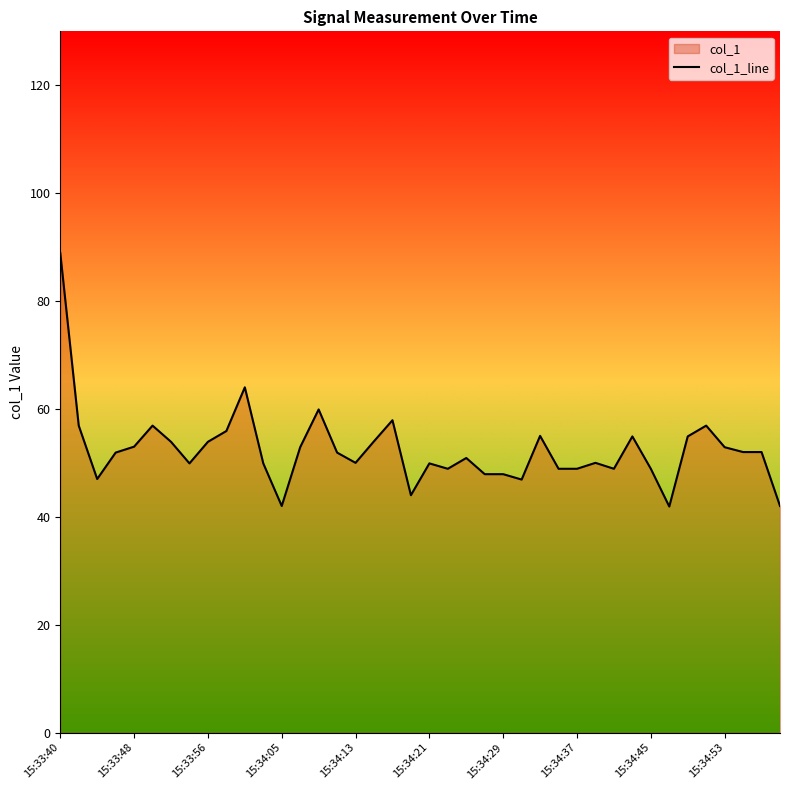

Count the number of categories in the chart.

40